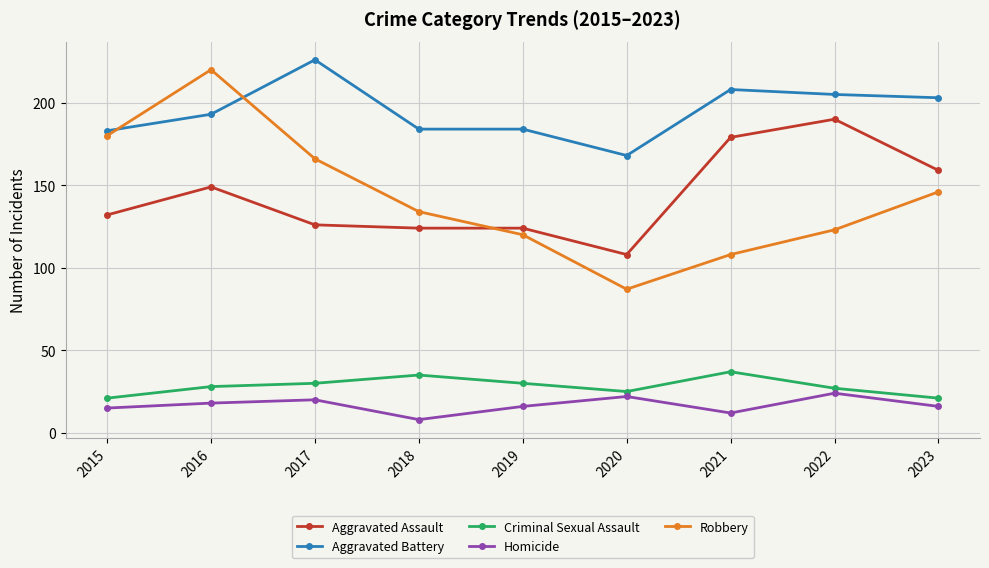

At 2022, list the series in order from largest to smallest.

Aggravated Battery, Aggravated Assault, Robbery, Criminal Sexual Assault, Homicide